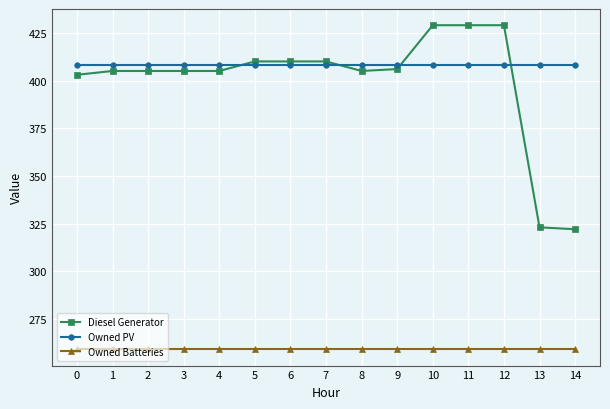

Which series changed the most between 1 and 12?

Diesel Generator